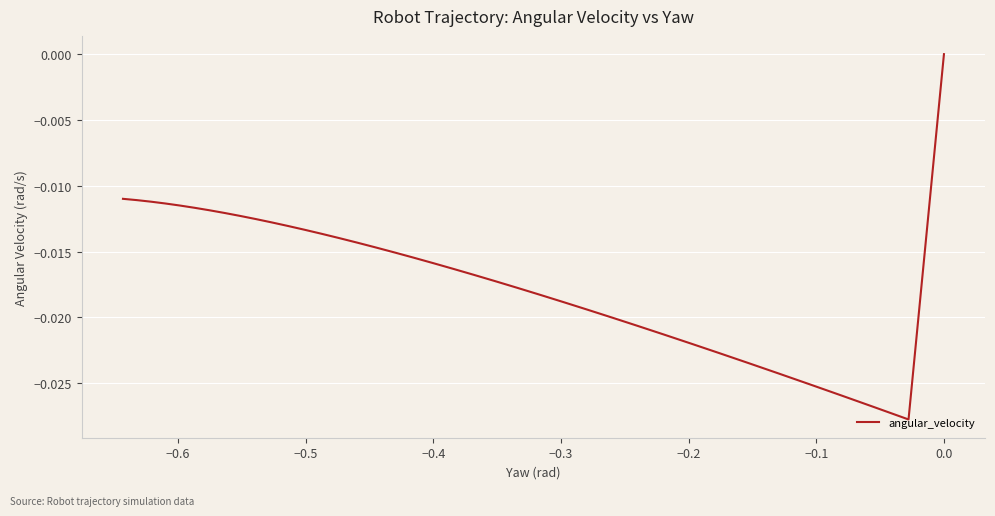

How many values are below 0?

38